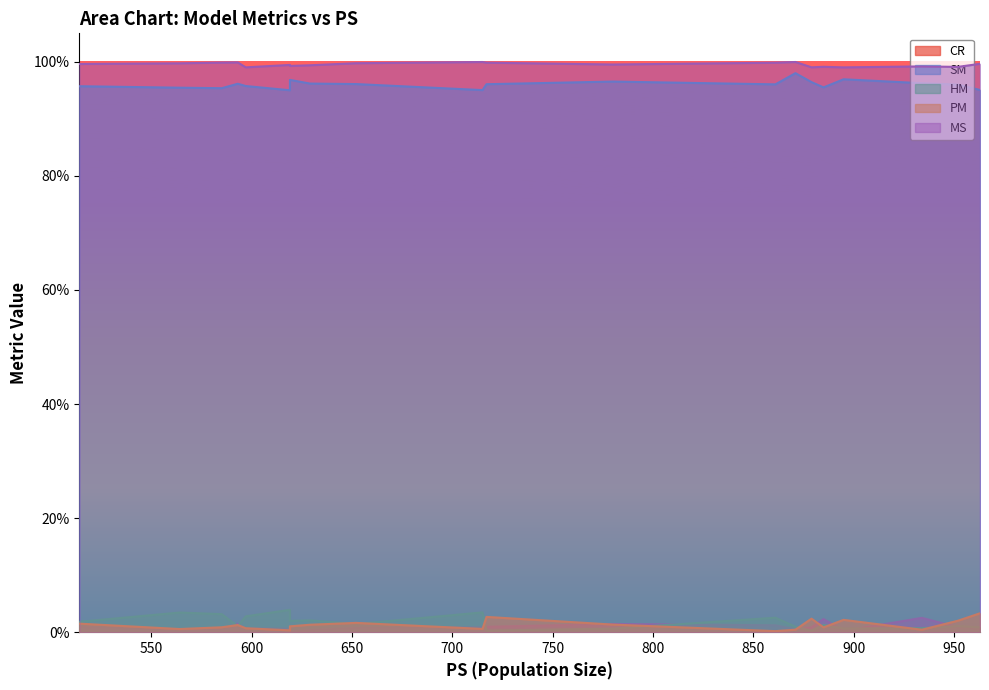

What is the approximate value of SM at 593?

1.0